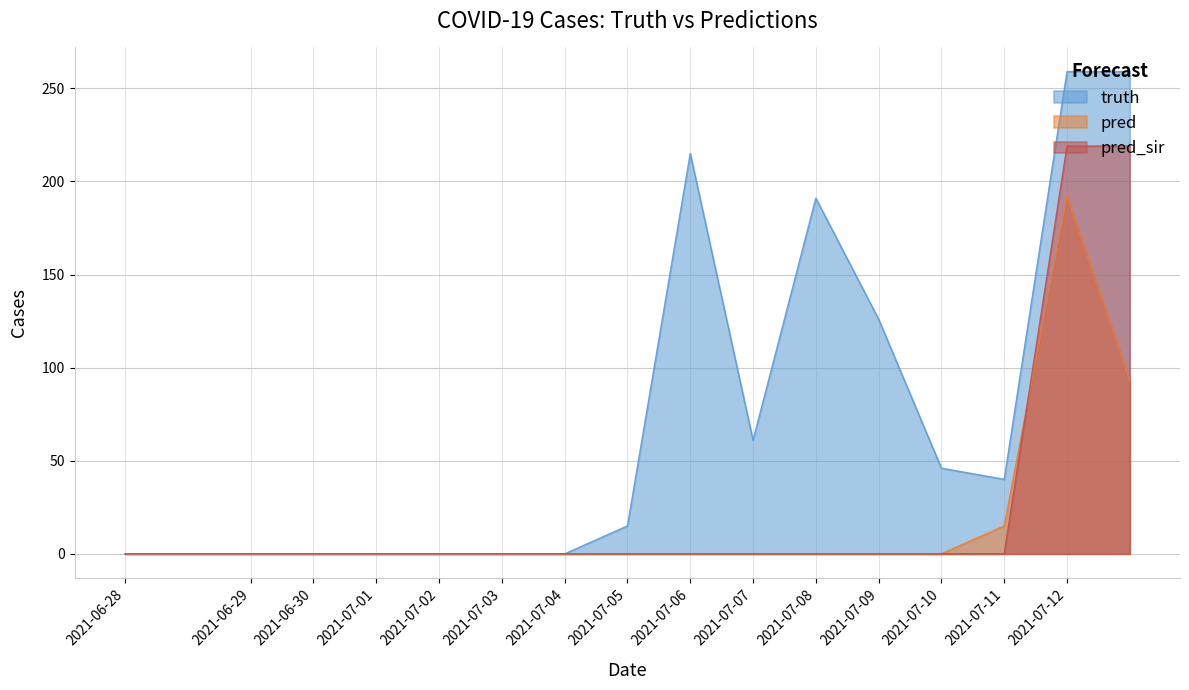

The value of truth at 2021-07-11 is 57. True or false?

False